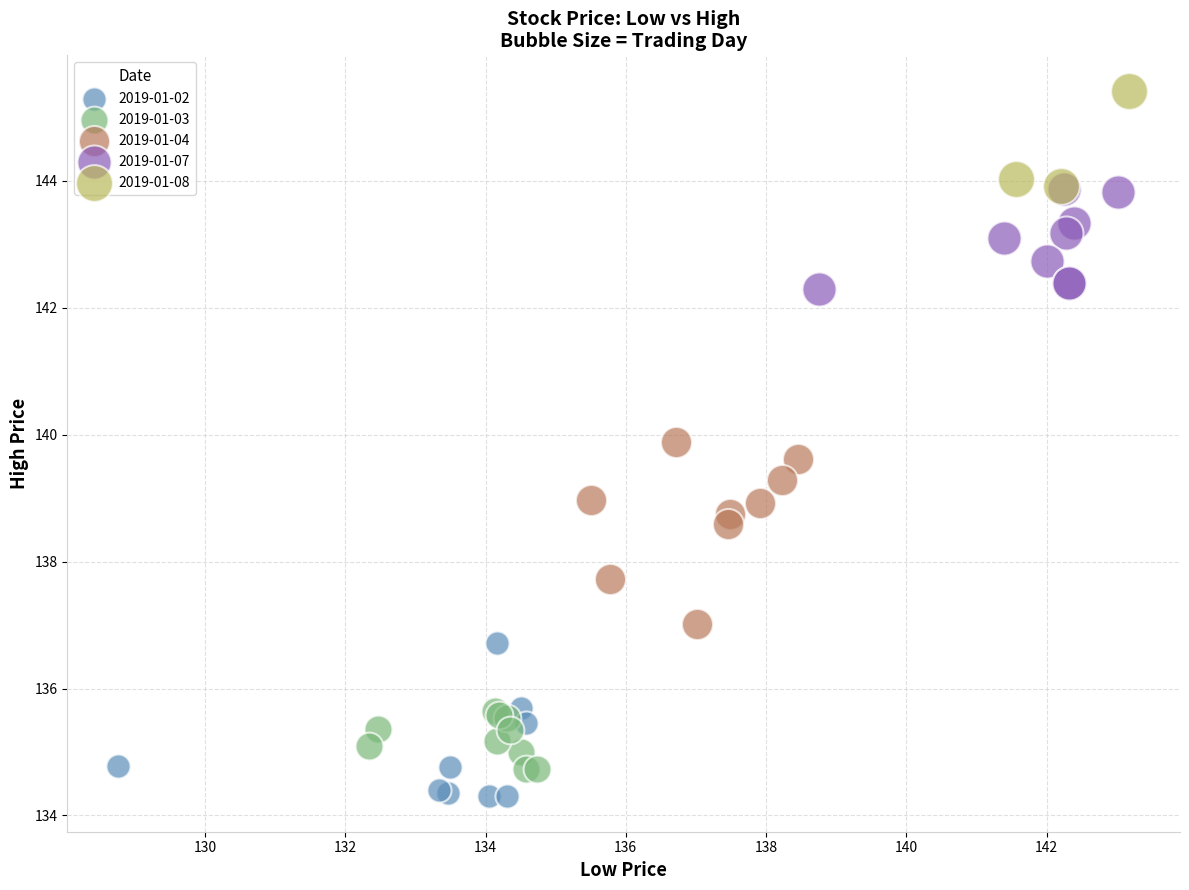

Which series has the largest Y range (max minus min)?

2019-01-04